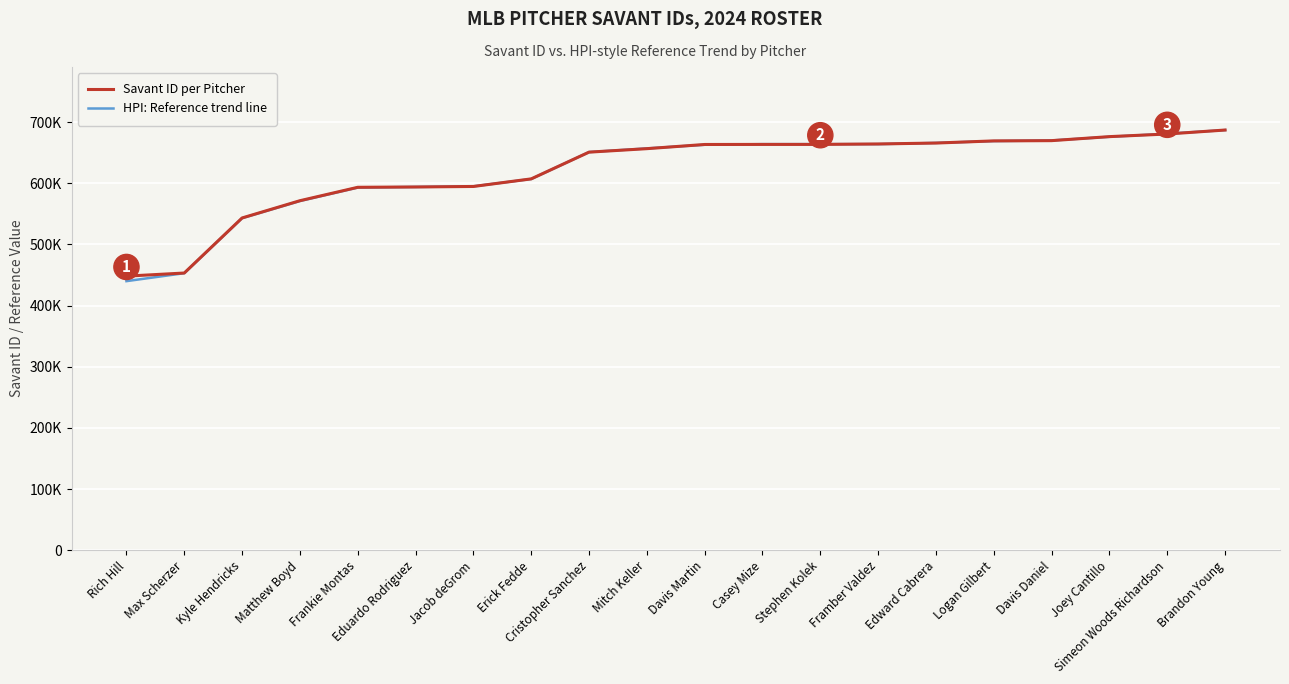

After their last crossing, which series has the higher values: HPI: Reference trend line or Savant ID per Pitcher?

Savant ID per Pitcher